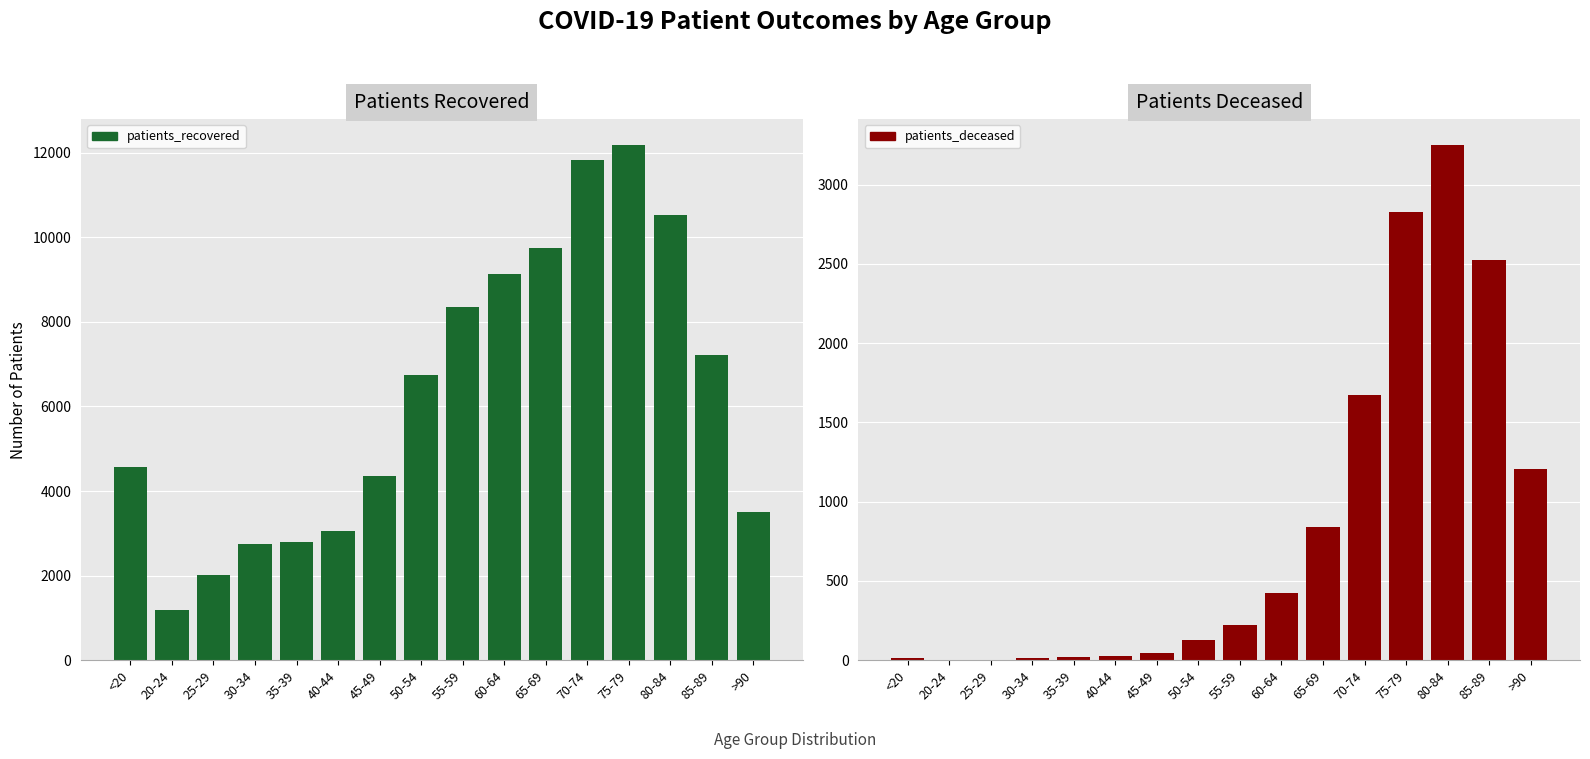

What are all the series names shown in the legend?

Patients Recovered, Patients Deceased